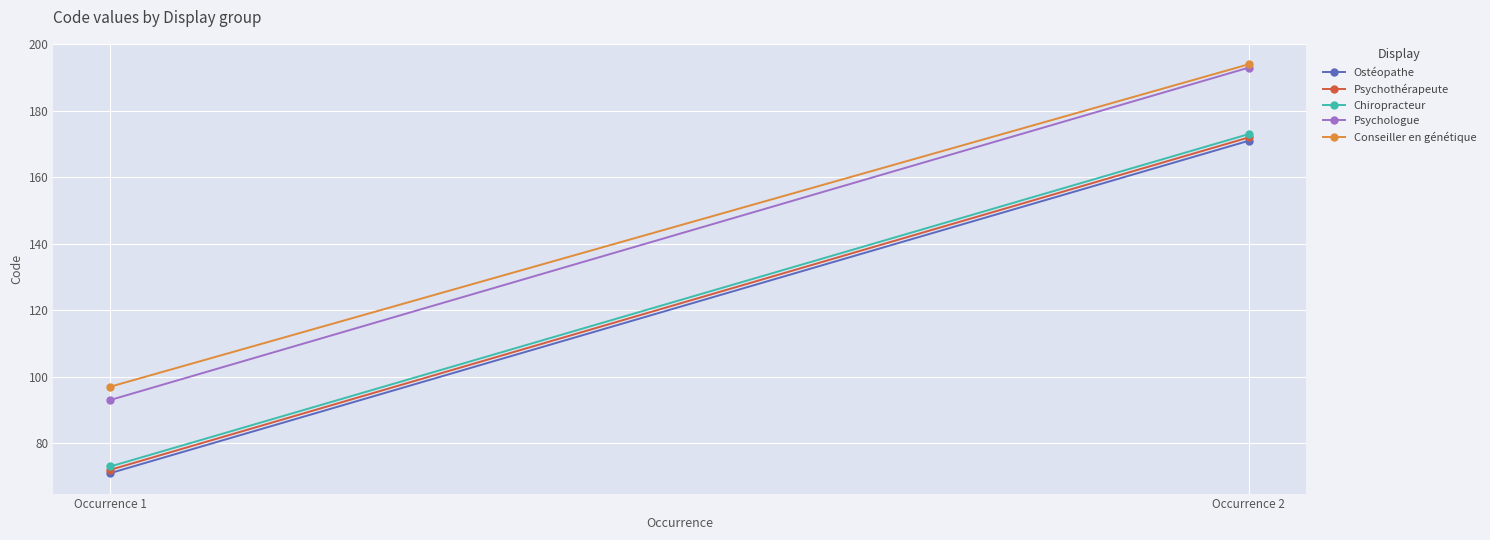

What are all the series names shown in the legend?

Ostéopathe, Psychothérapeute, Chiropracteur, Psychologue, Conseiller en génétique